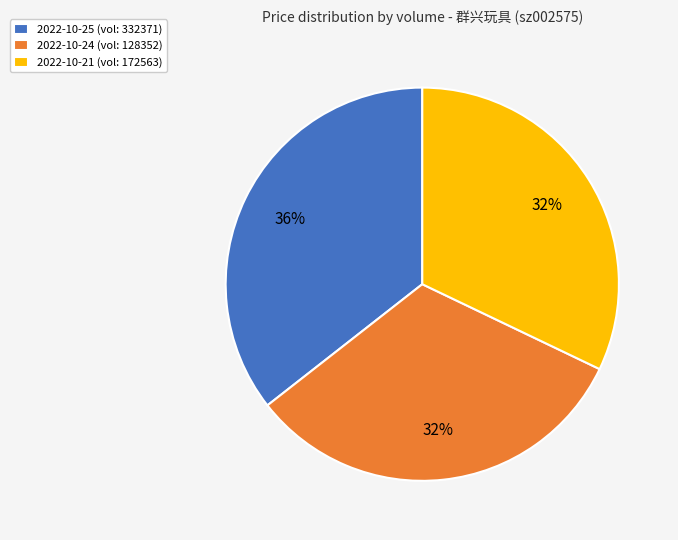

To the nearest percent, what is the average slice percentage?

33%